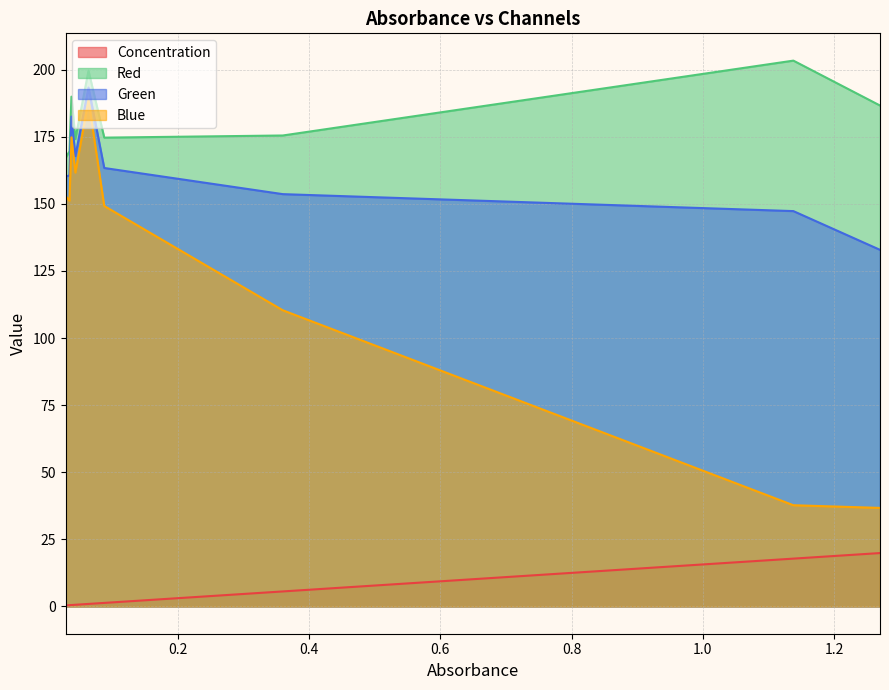

What is the total value across all series at 0.044?

504.3